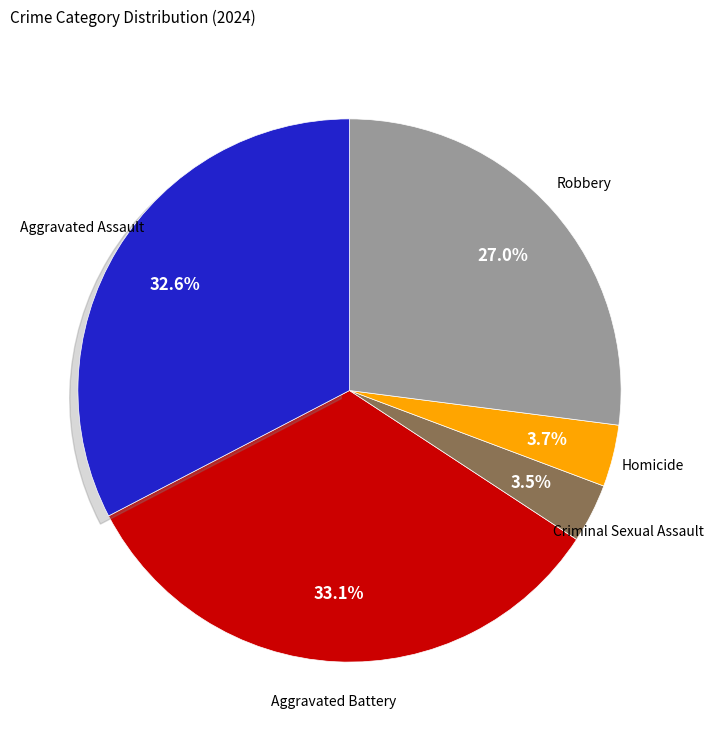

What portion of the pie excludes Criminal Sexual Assault?

96.5%